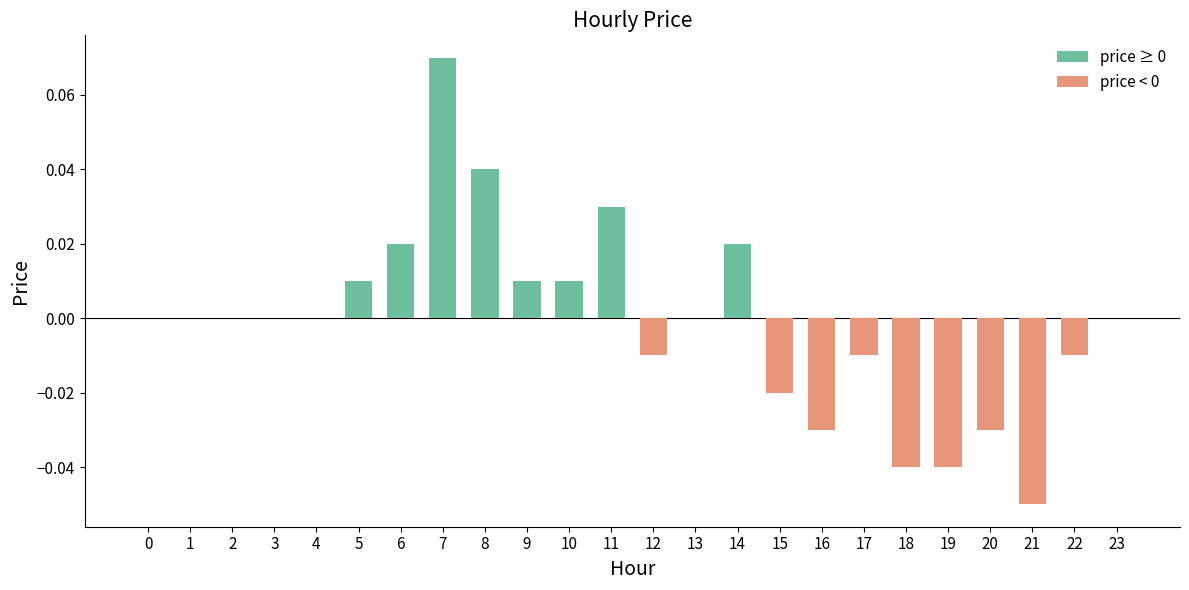

Which category has the highest value across all series?

7